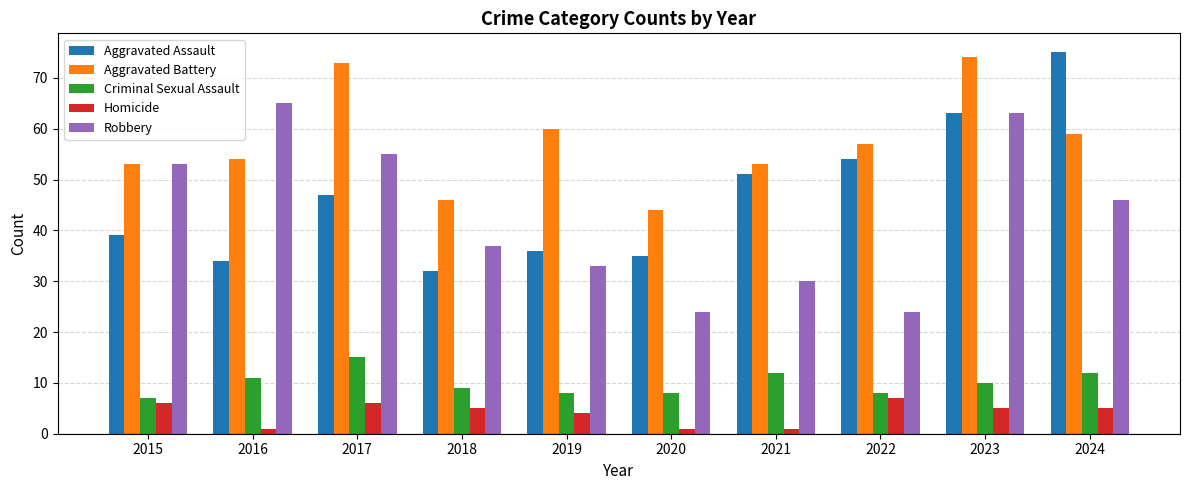

Where does the Robbery series first go above 46?

2015